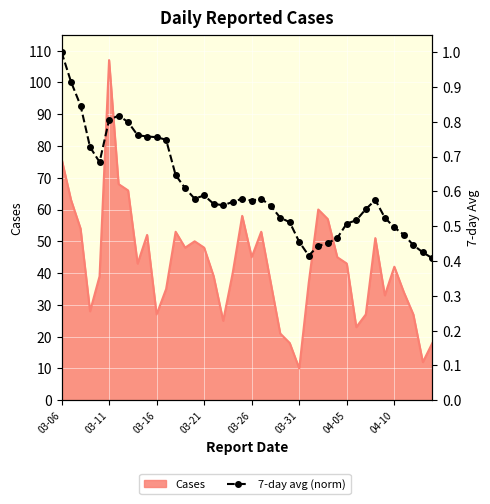

What is the change in value from 9 to 31?

-0.2